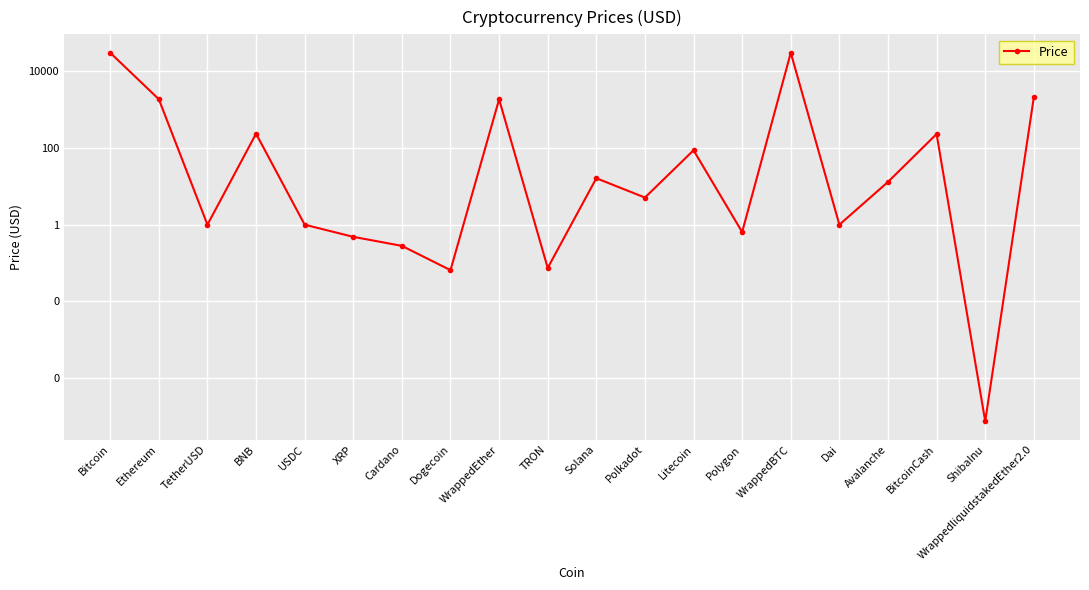

What is the difference between the values at USDC and ShibaInu?

1.0